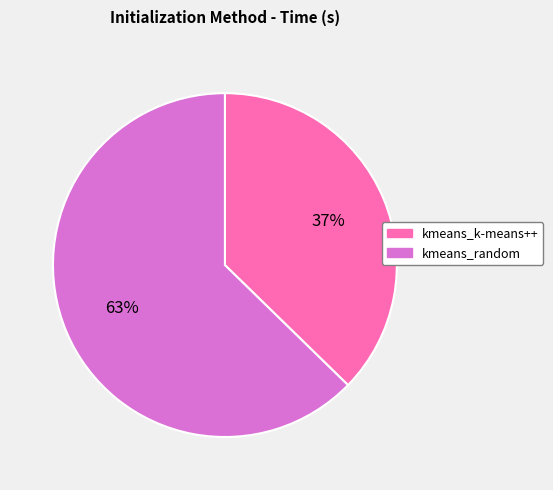

To the nearest percent, what is the combined percentage of kmeans_k-means++ and kmeans_random?

100%